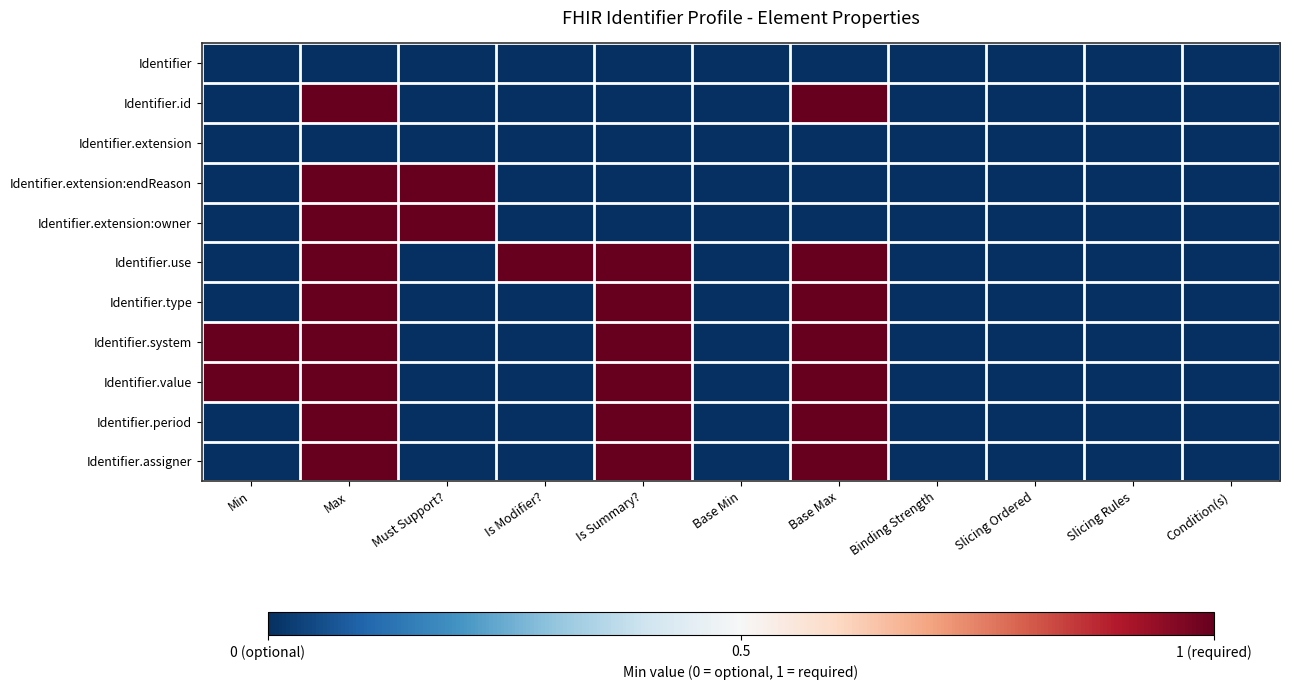

At which category is the sum across all series the highest?

Max